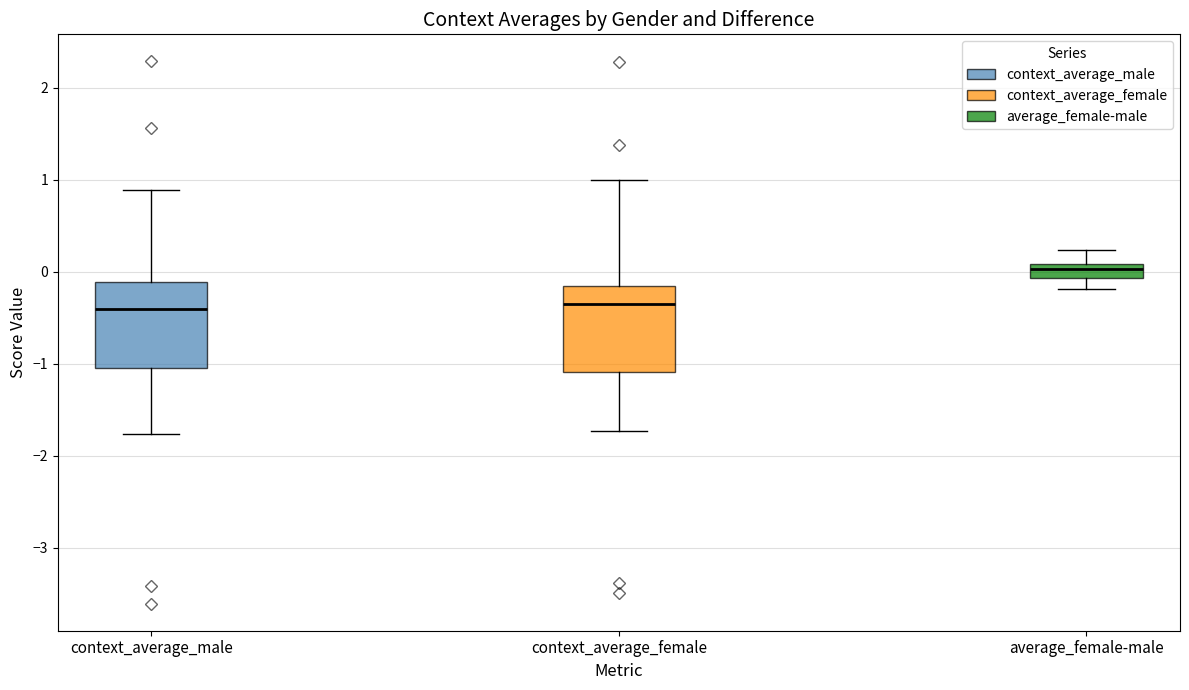

Where does the median line of the box for context_average_male sit on the y-axis? The values are not printed on the chart, so give them approximately, as read against the axis.

-0.4